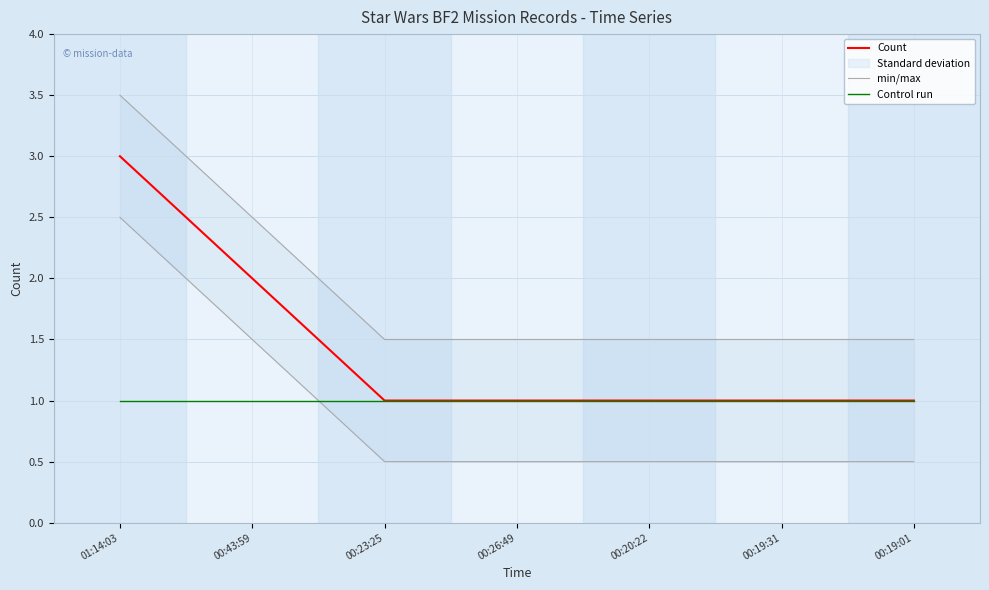

Which series has the largest total across all categories?

min/max